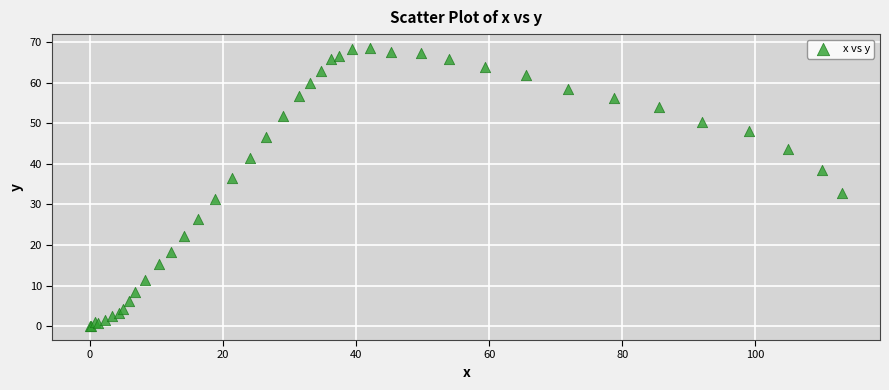

What Y value in the scatter plot is closest to 34?

32.7